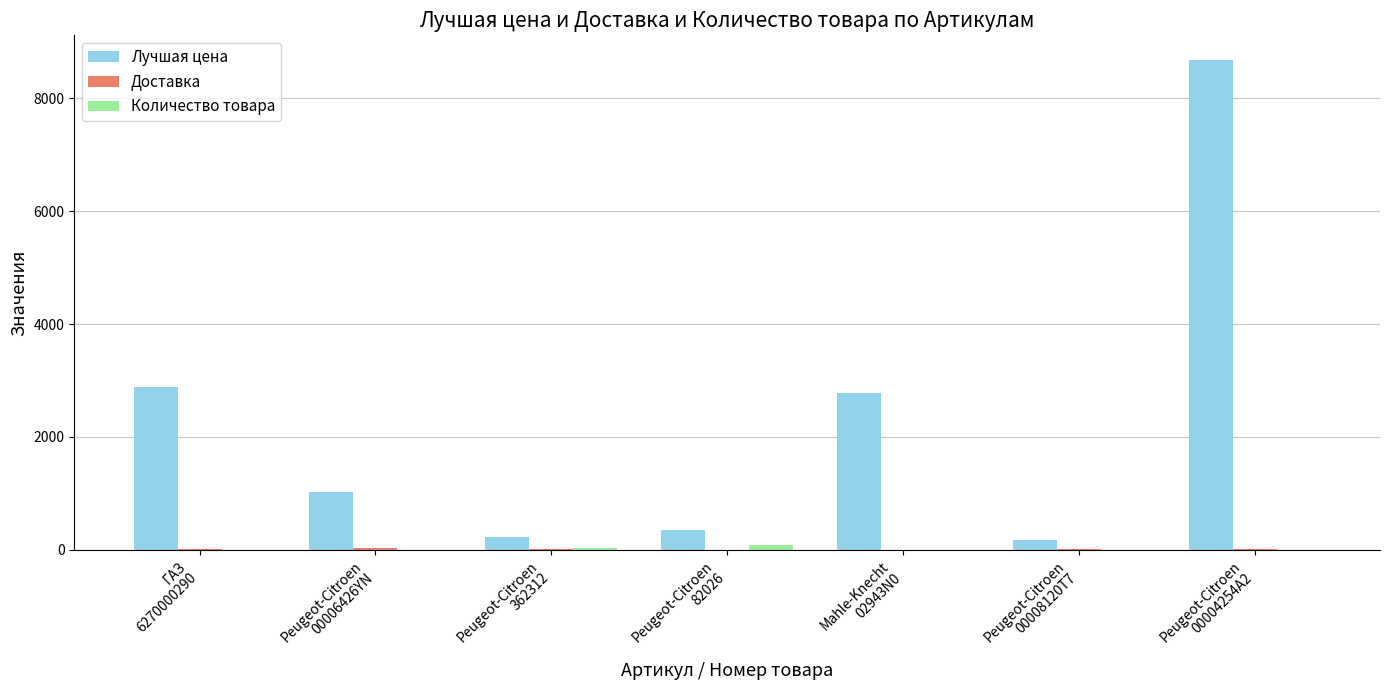

What is the maximum value shown in the chart?

8682